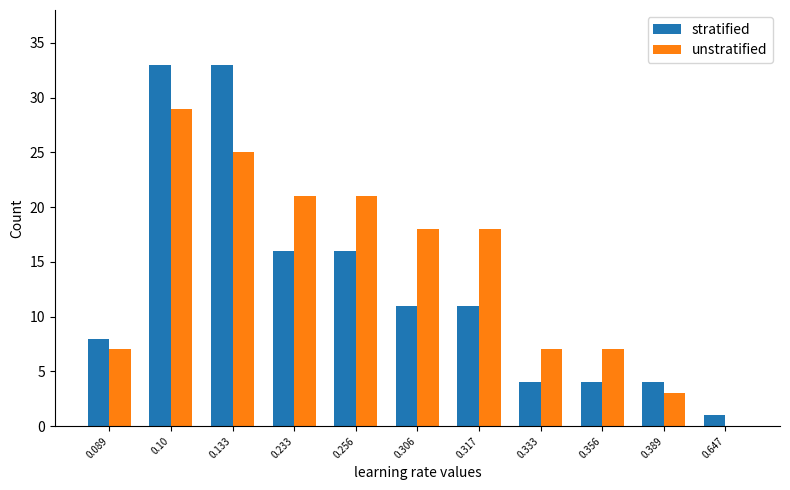

At which category is the sum across all series the highest?

0.10